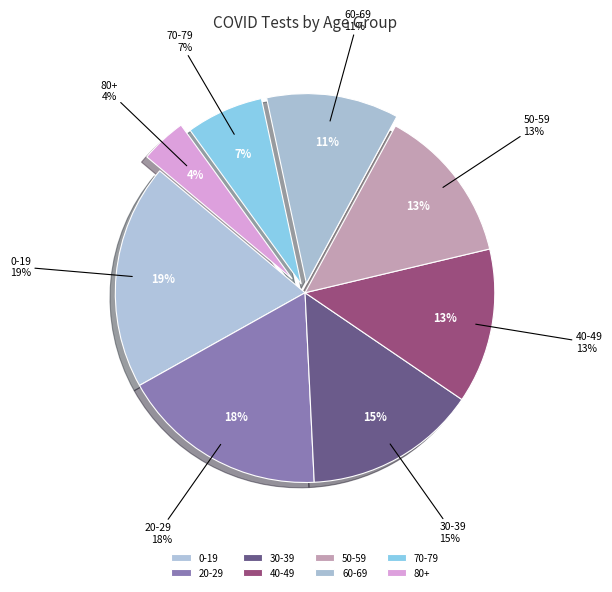

Which slice is the largest?

0-19